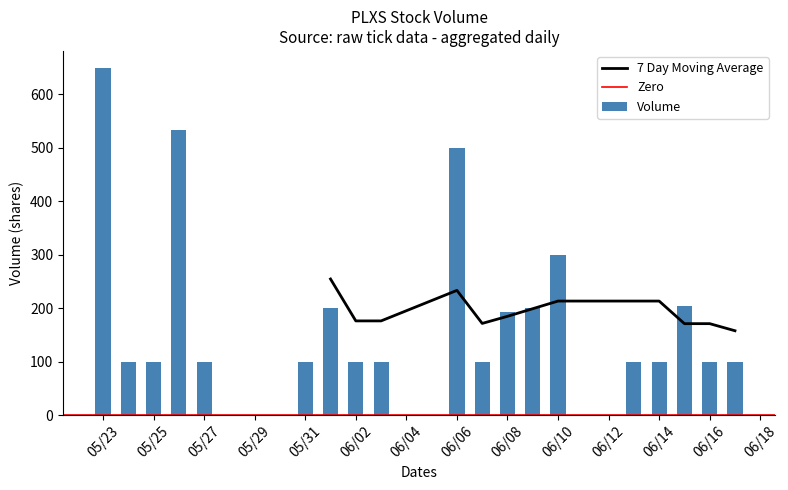

What is the average value of the Volume series?

204